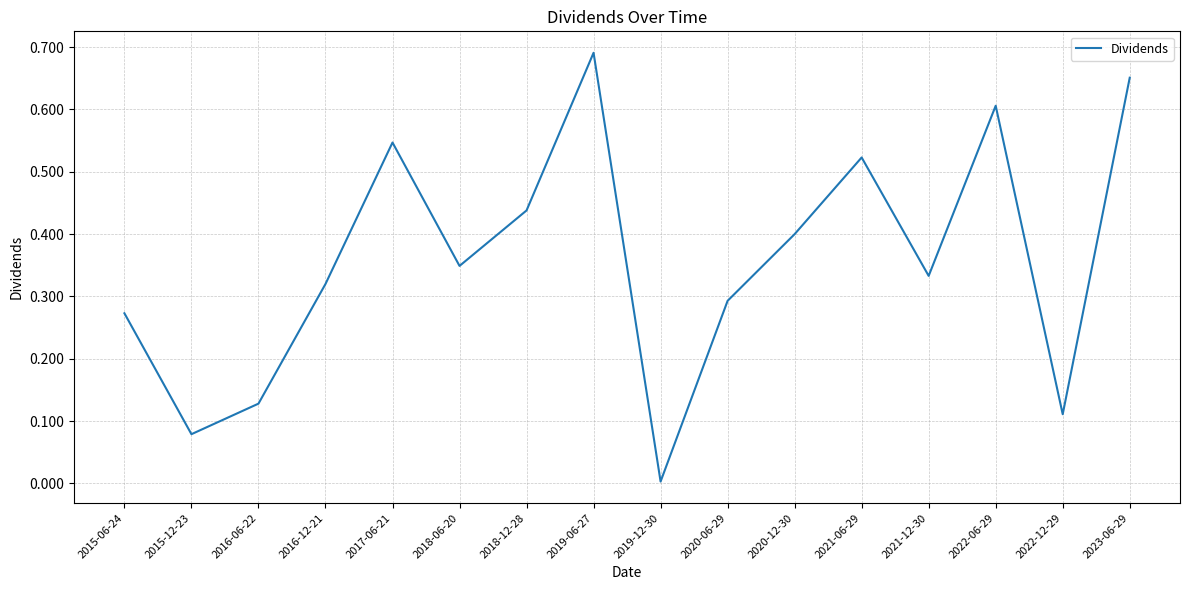

Is this an area chart (filled region under the line)?

No